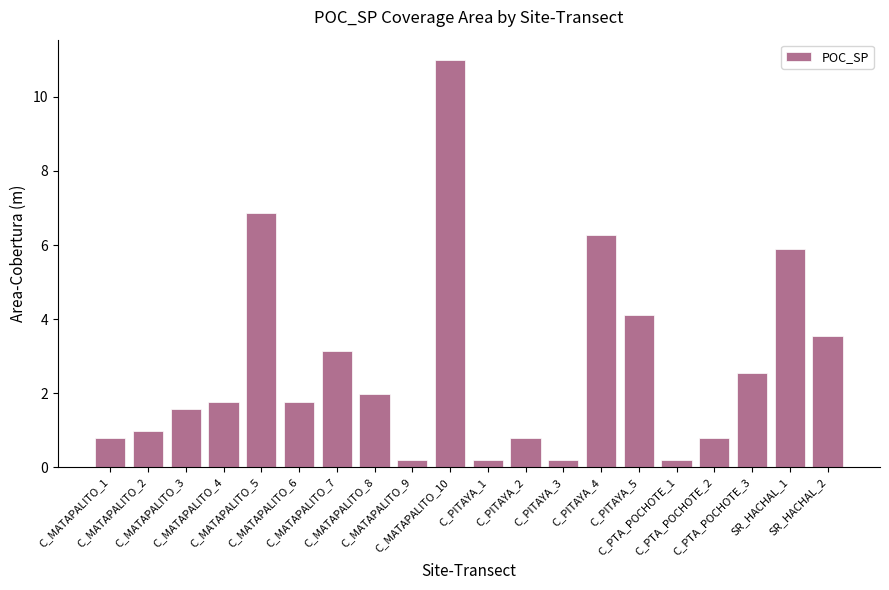

What is the label of the 19th bar from the right?

C_MATAPALITO_2